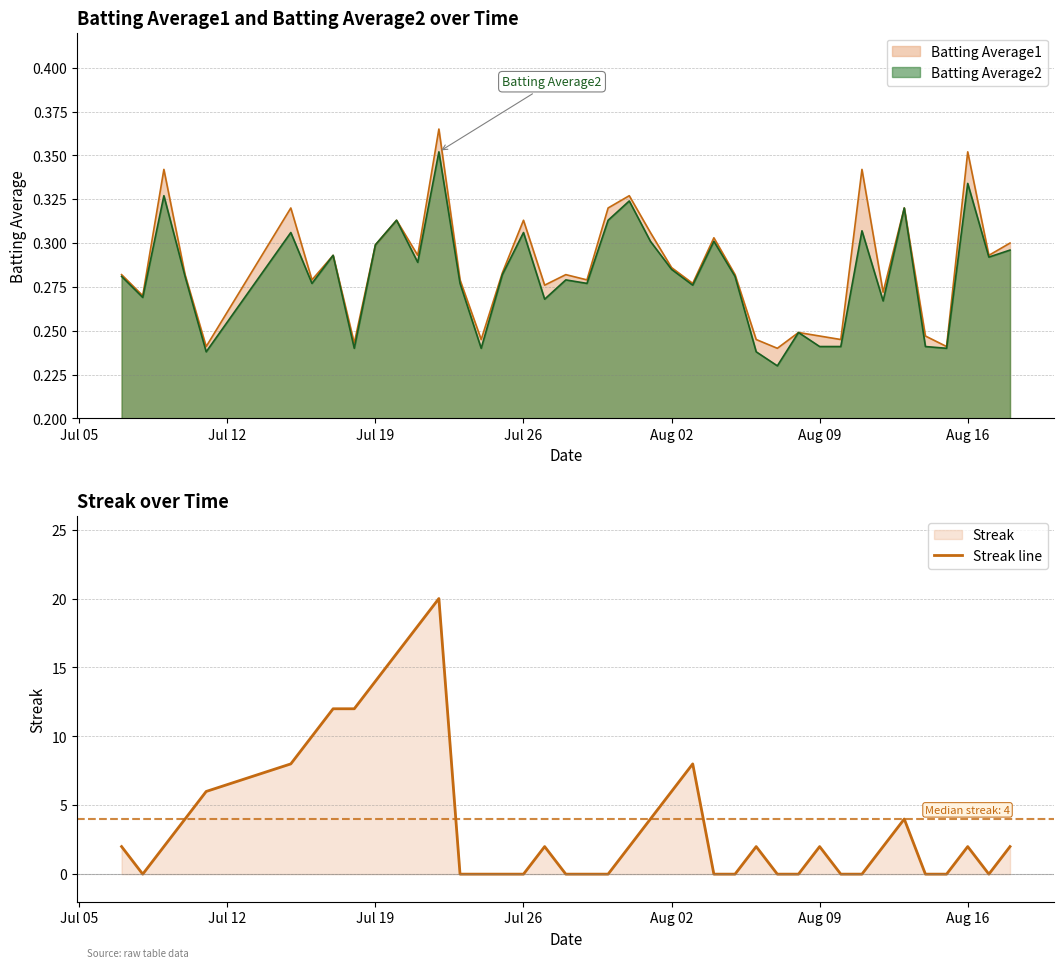

The Batting Average1 series shows 0.2 at Jul 19. True or false?

False